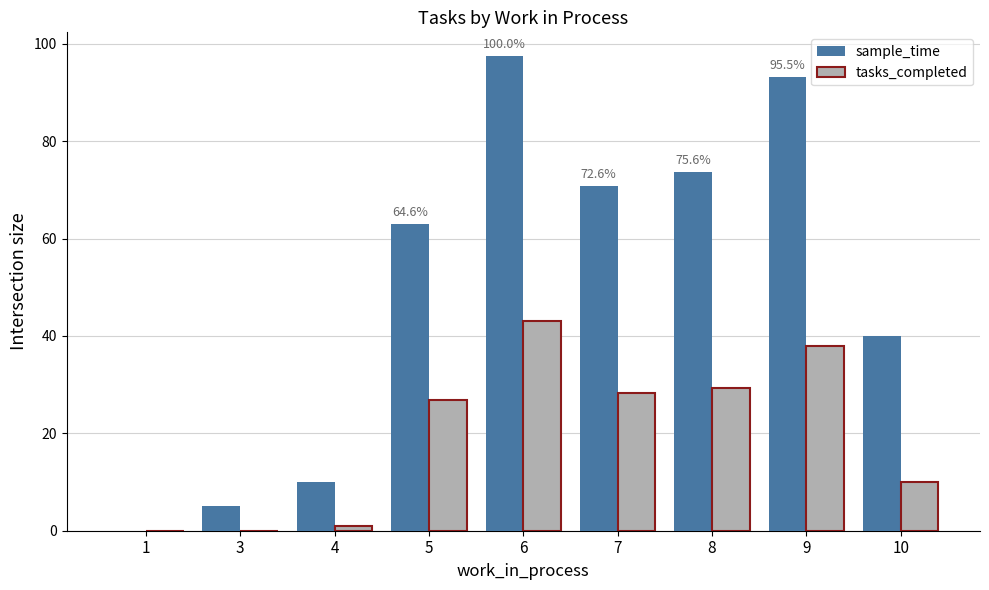

Which series changed the most between 5 and 7?

sample_time